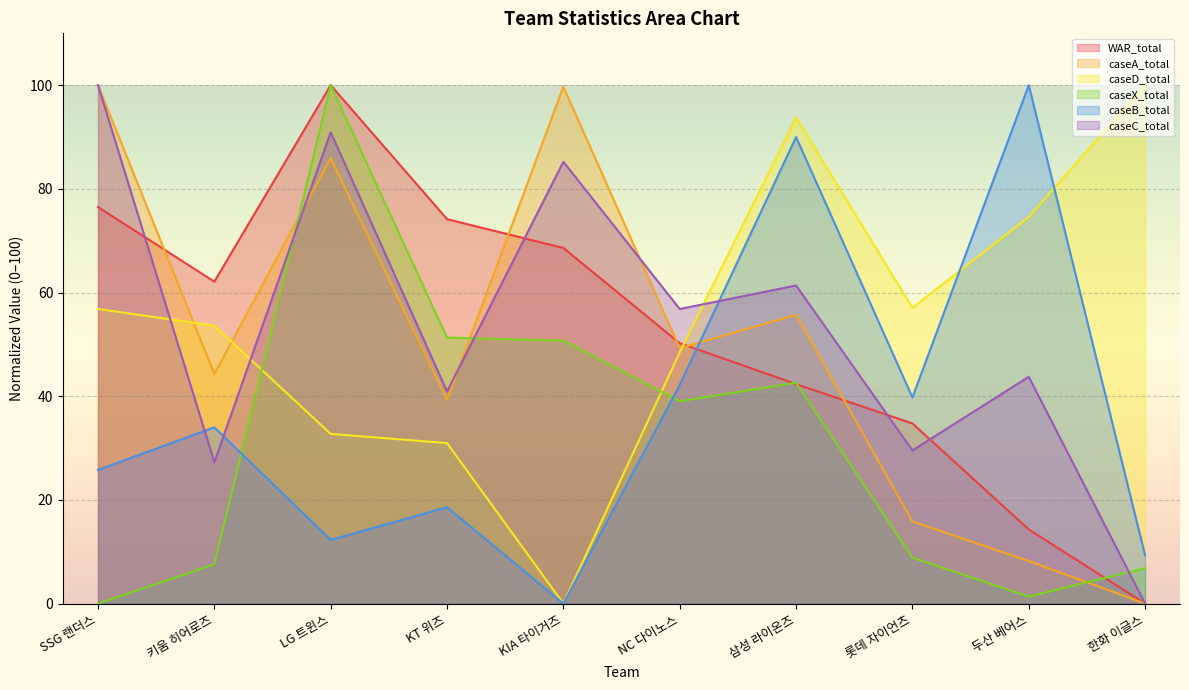

How many times do caseD_total and caseB_total cross each other?

2